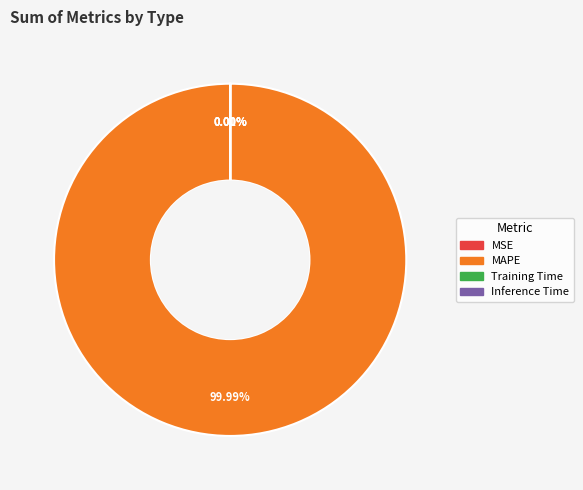

Which category has the biggest portion of the pie?

MAPE